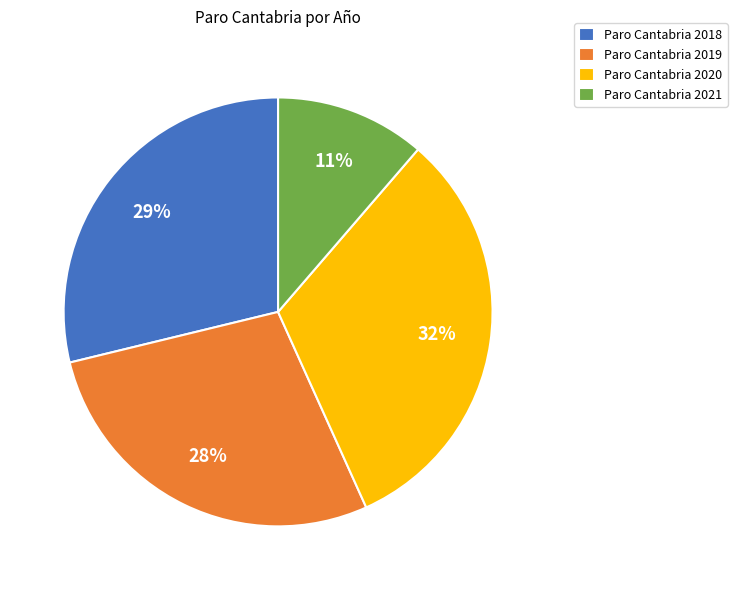

Which has a higher value, Paro Cantabria 2019 or Paro Cantabria 2020?

Paro Cantabria 2020